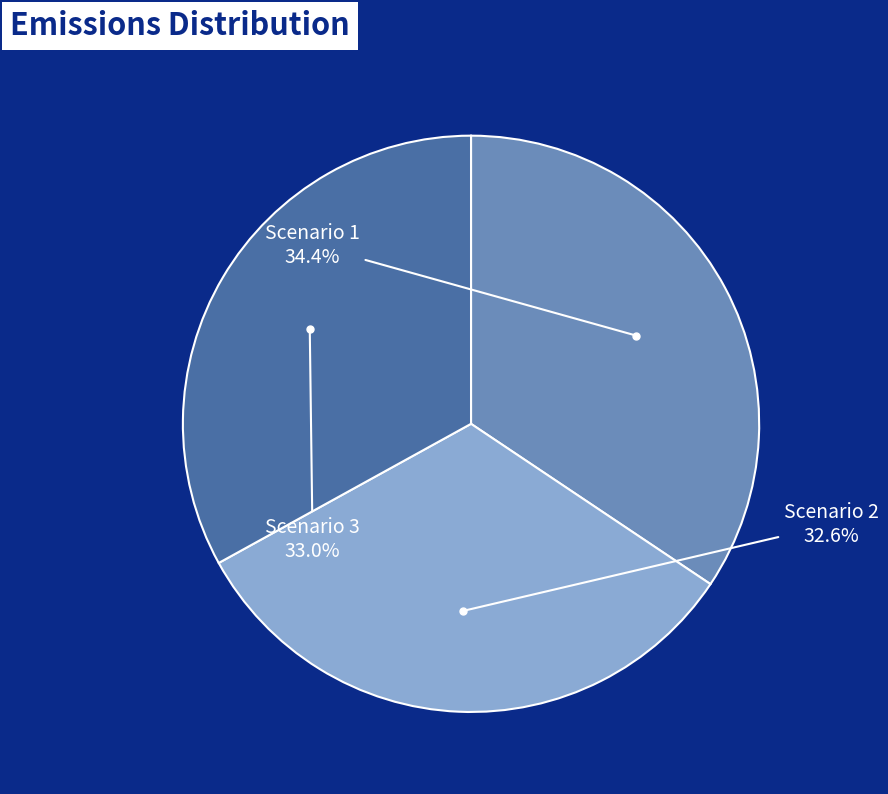

Does any single category account for the majority?

No